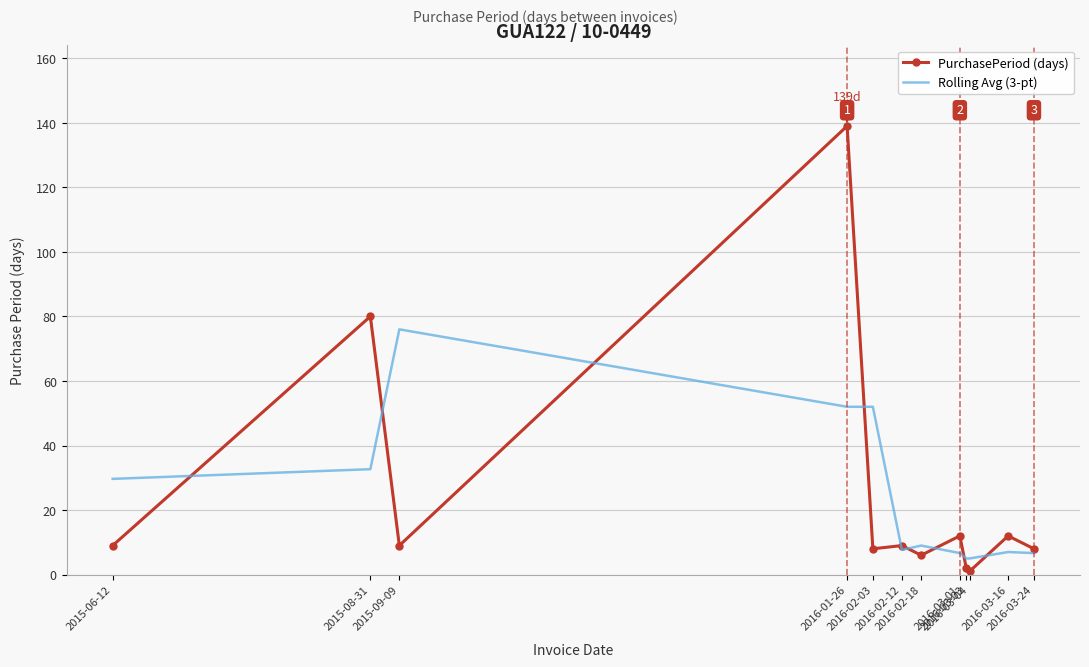

Where does the Rolling Avg (3-pt) series first go above 9?

2015-06-12